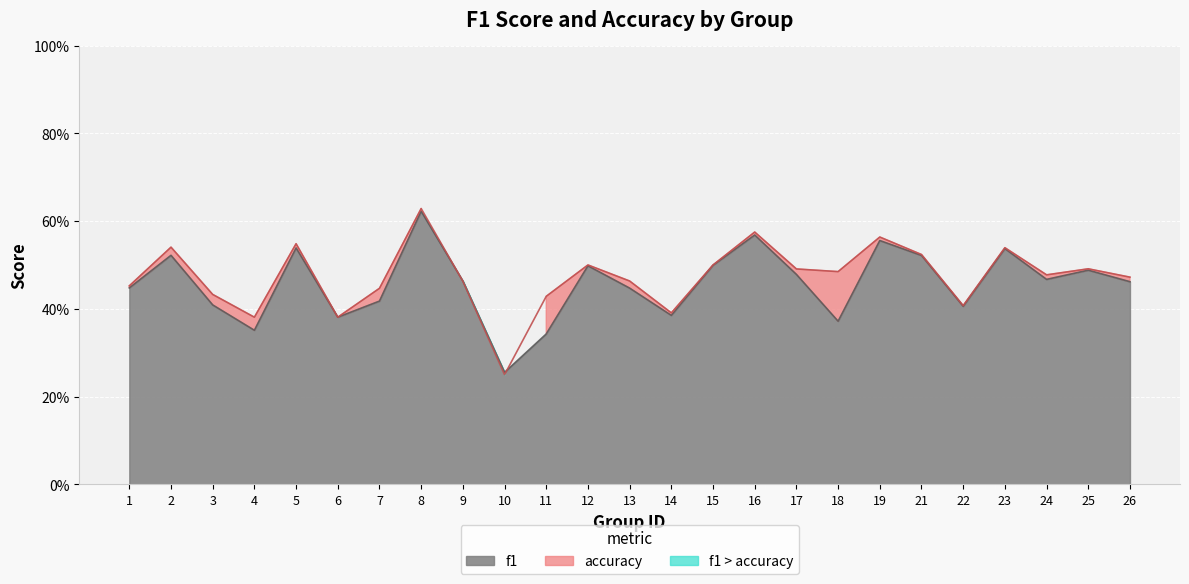

Reading left to right, what are all the values shown in this chart?

f1: 1=0.4	2=0.5	3=0.4	4=0.4	5=0.5	6=0.4	7=0.4	8=0.6	9=0.5	10=0.3	11=0.3	12=0.5	13=0.4	14=0.4	15=0.5	16=0.6	17=0.5	18=0.4	19=0.6	21=0.5	22=0.4	23=0.5	24=0.5	25=0.5	26=0.5
accuracy: 1=0.5	2=0.5	3=0.4	4=0.4	5=0.5	6=0.4	7=0.4	8=0.6	9=0.5	10=0.2	11=0.4	12=0.5	13=0.5	14=0.4	15=0.5	16=0.6	17=0.5	18=0.5	19=0.6	21=0.5	22=0.4	23=0.5	24=0.5	25=0.5	26=0.5